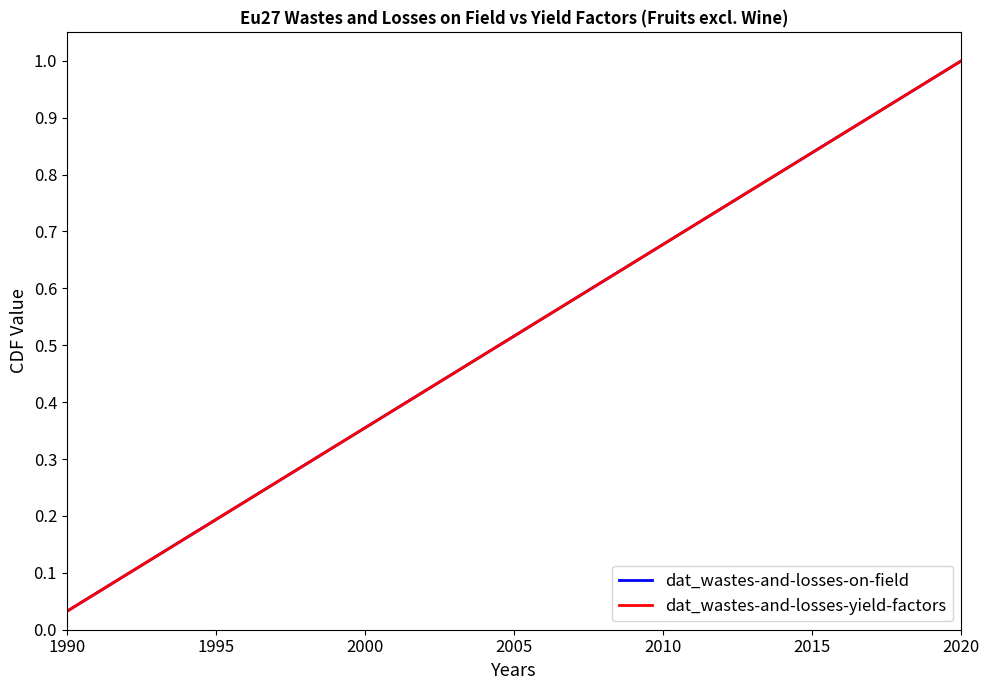

Is this an area chart (filled region under the line)?

No